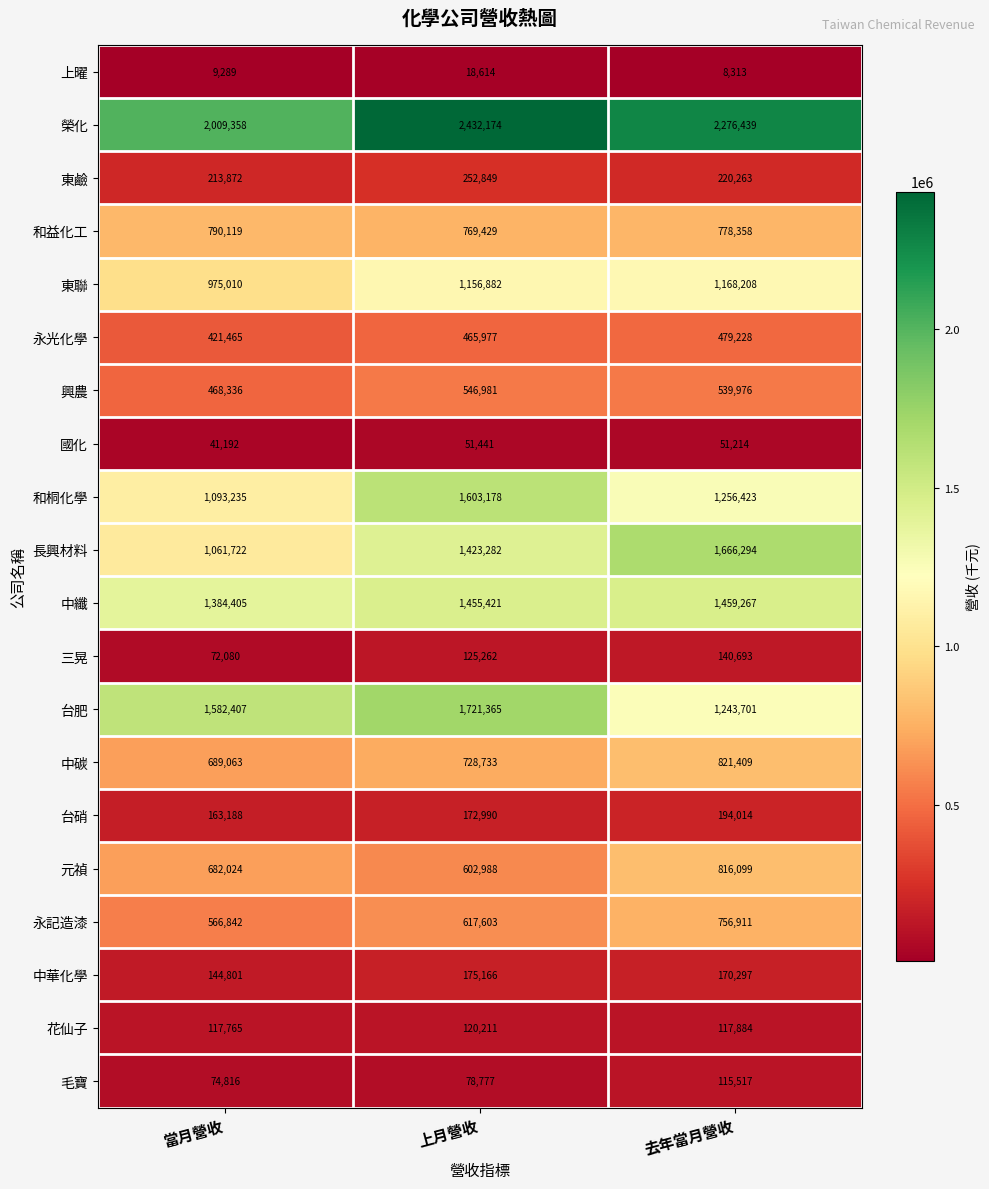

Rank the categories by 中纖 value from lowest to highest.

當月營收, 上月營收, 去年當月營收